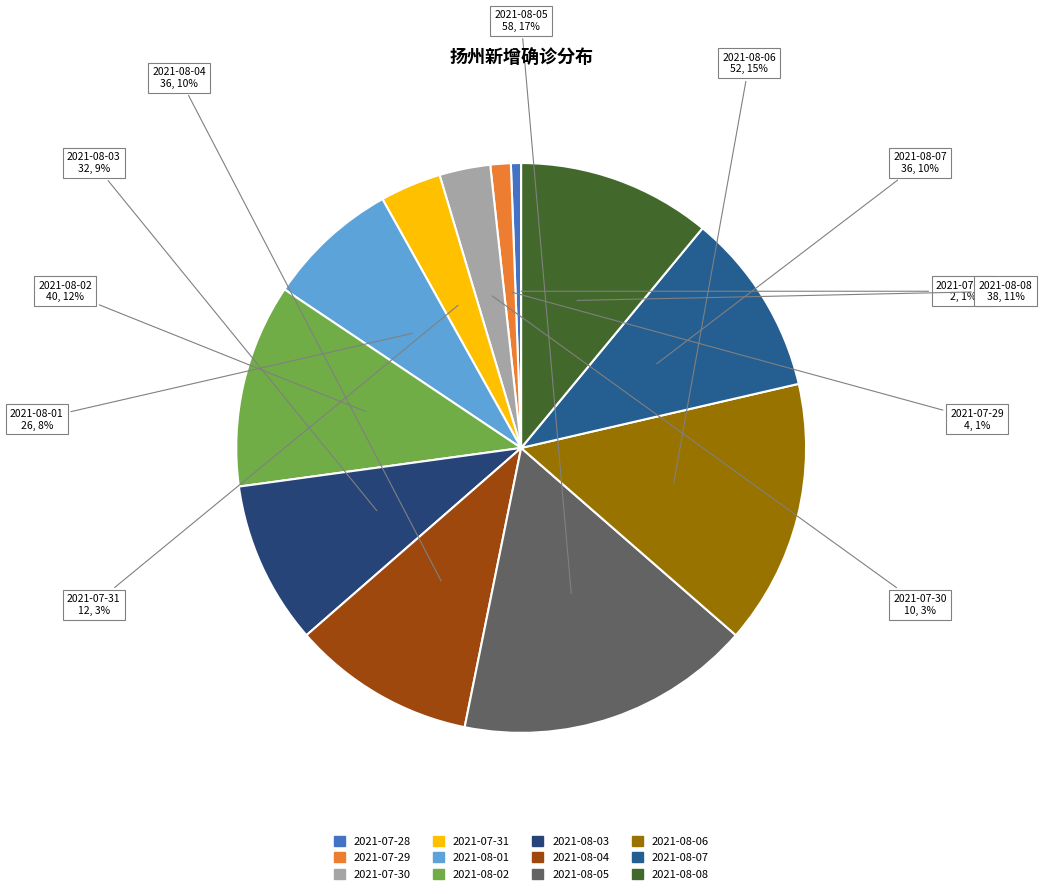

Which has a higher value, 2021-08-05 or 2021-07-31?

2021-08-05